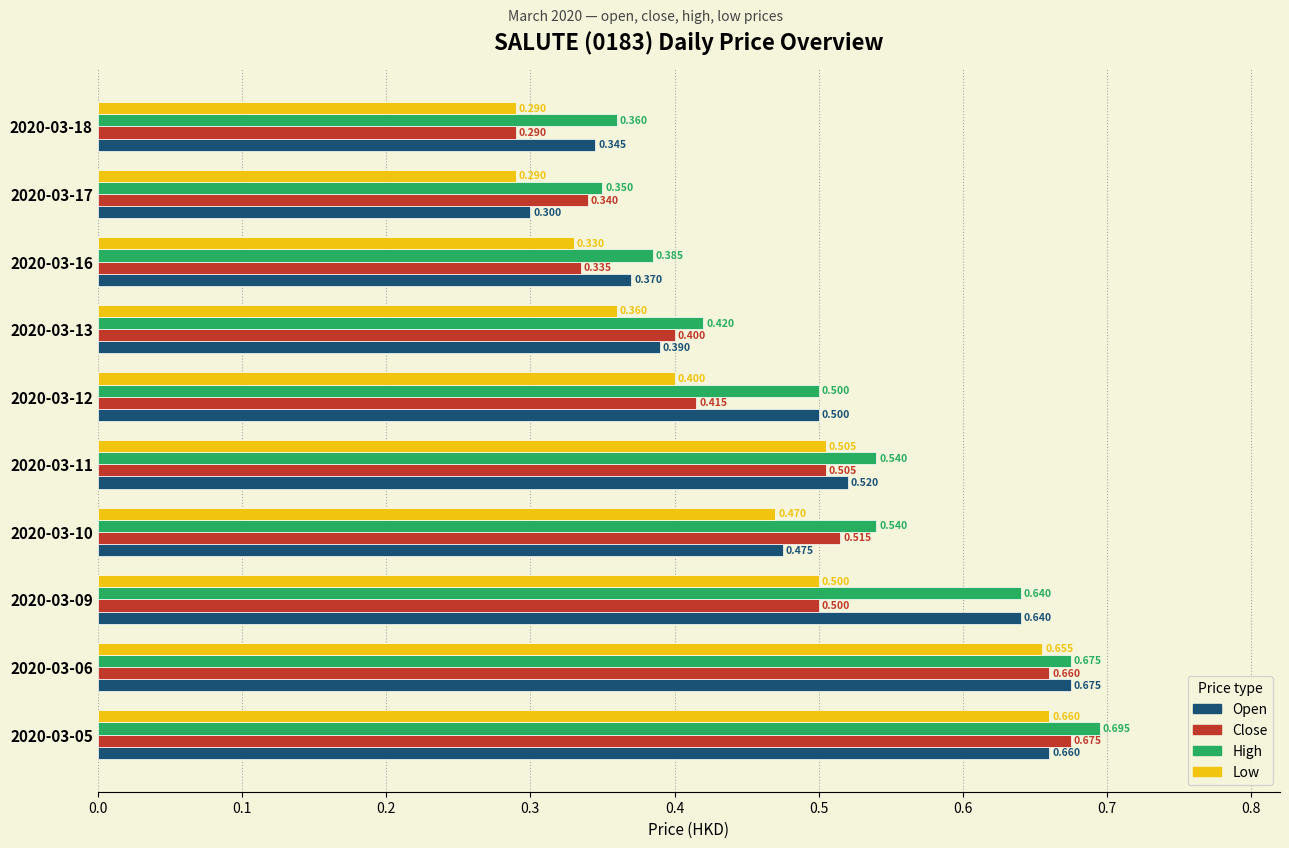

Count the number of data series in this chart.

4